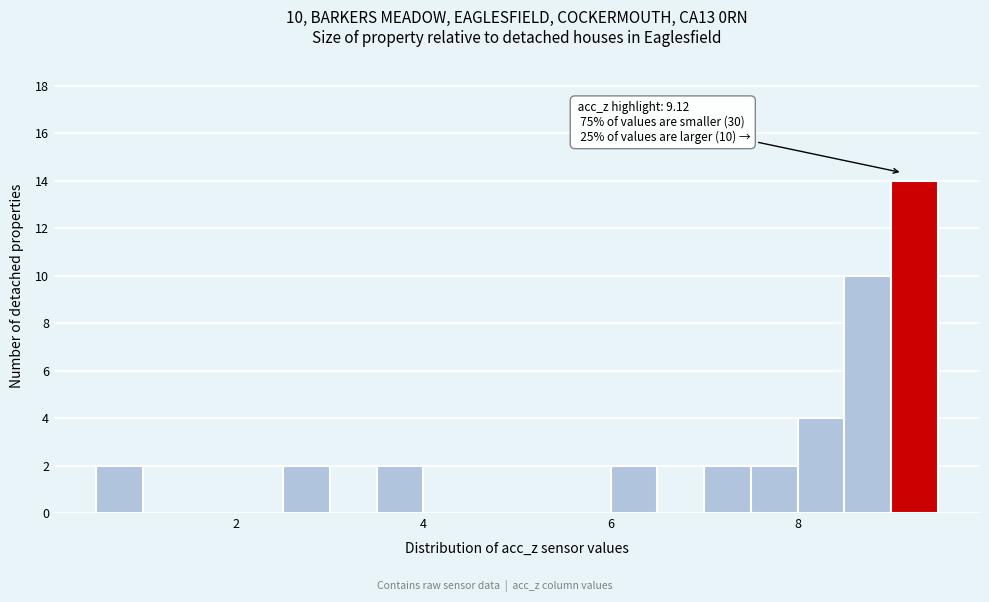

Around what value on the x-axis is the tallest bar? Give the approximate position of its centre, as read against the axis.

9.2